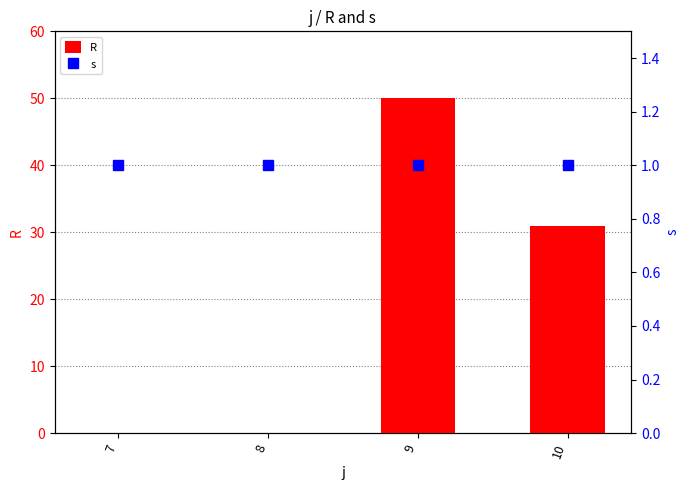

Which label corresponds to the smallest value in the chart?

7